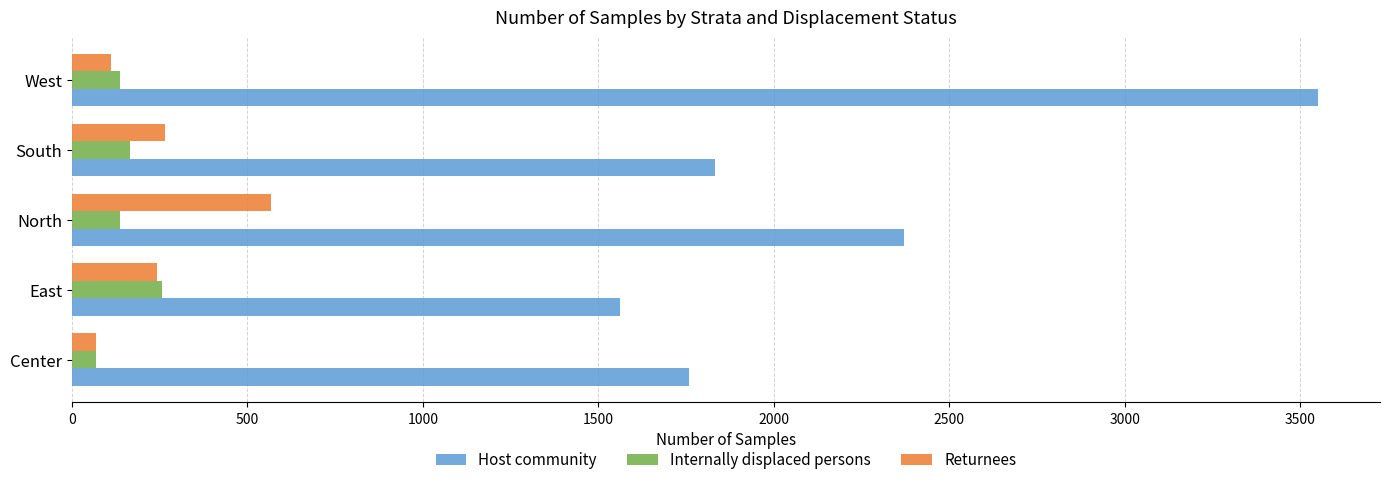

What is the minimum value for Returnees?

69